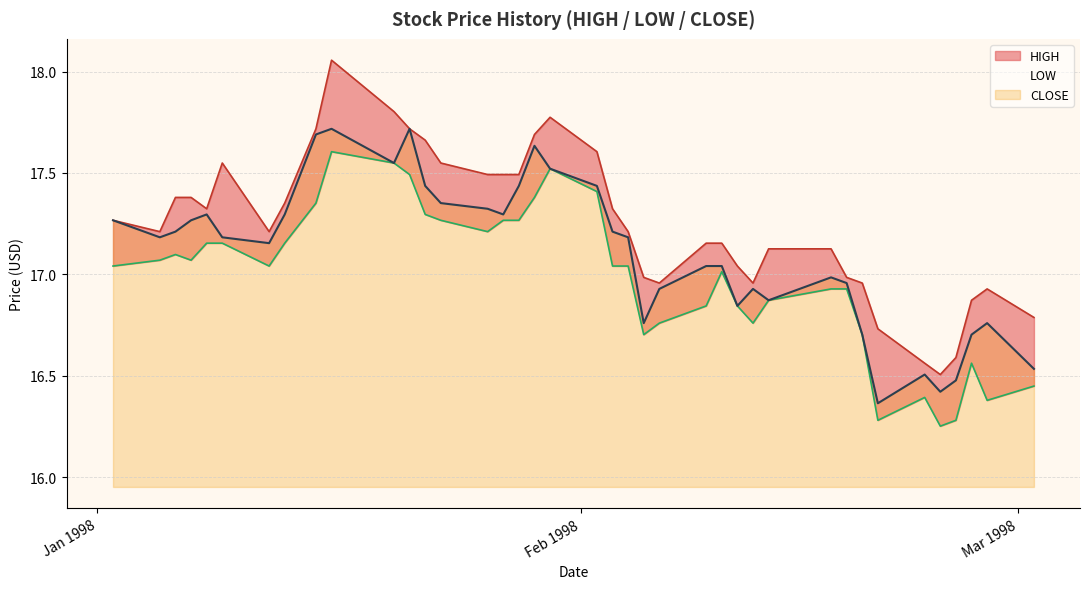

The LOW series shows 30.0 at 16. True or false?

False